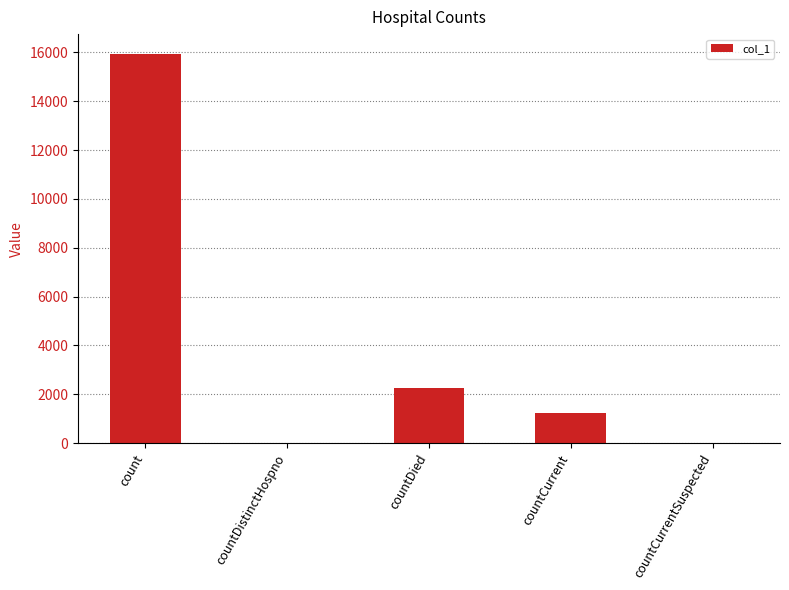

Count the number of categories in the chart.

5